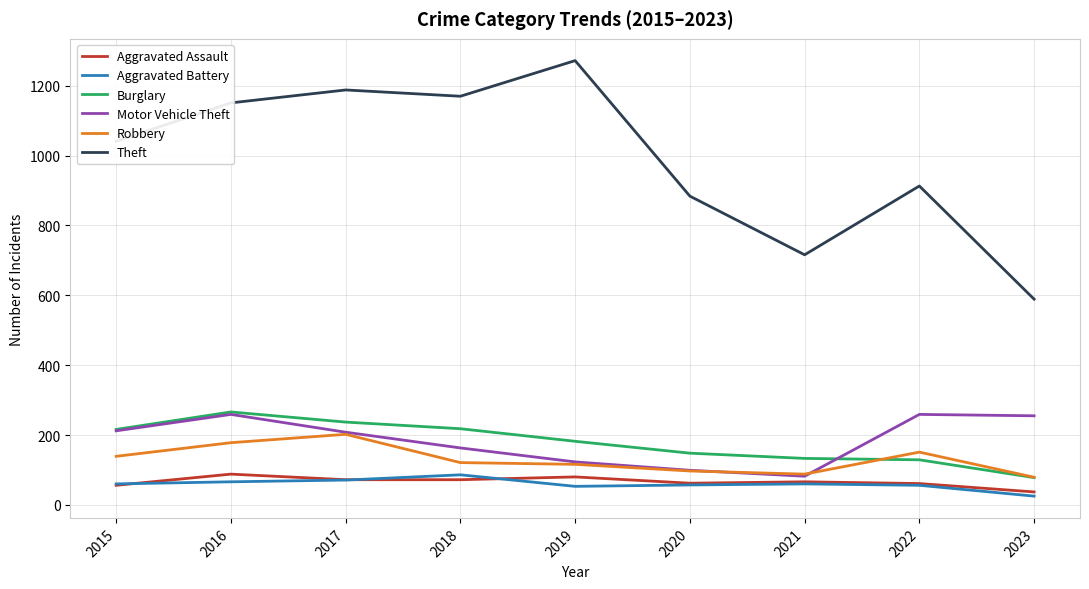

True or false: Burglary has a value of 78 at 2023.

True